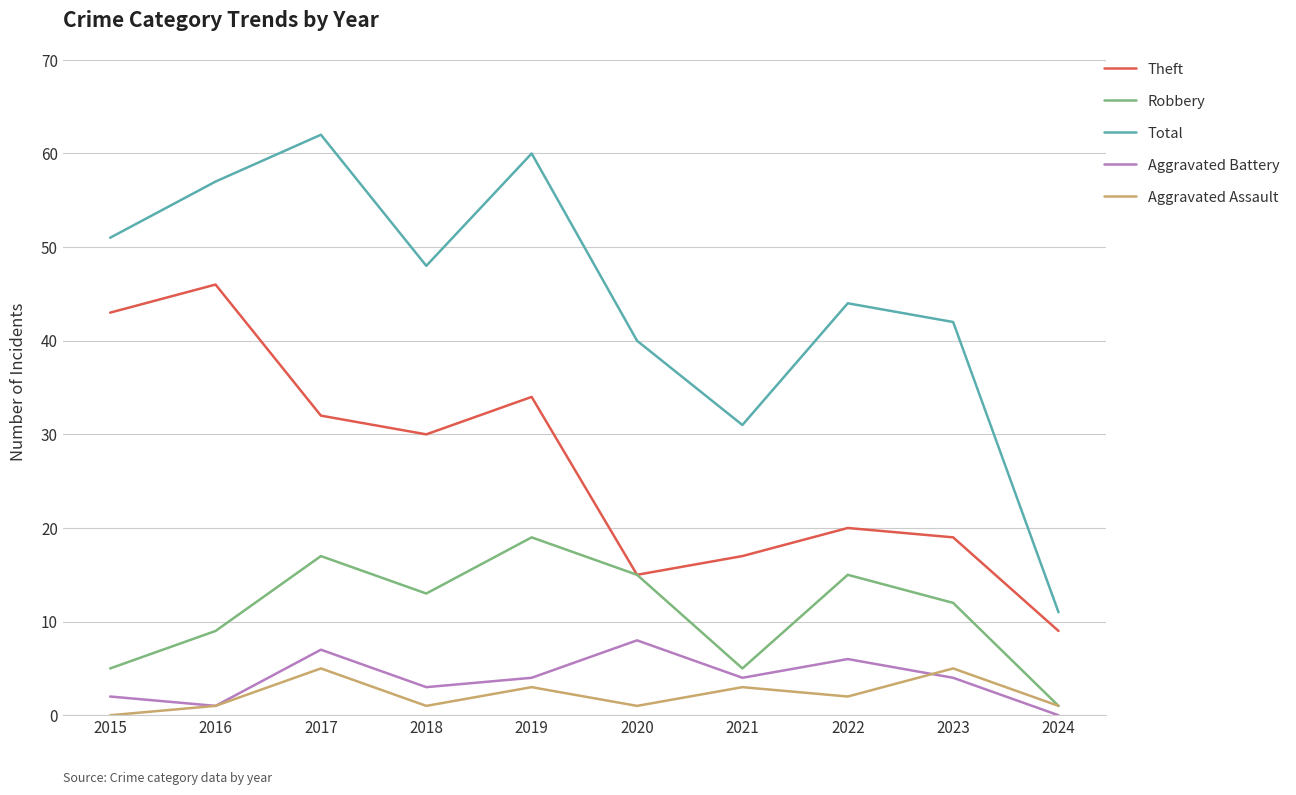

Is this an area chart (filled region under the line)?

No